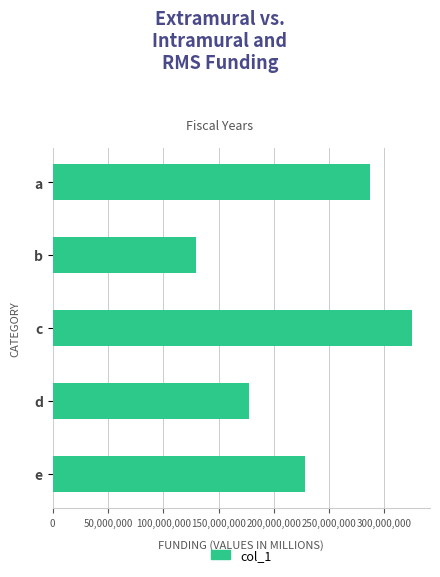

True or false: the data shows 287128444.7 at a.

True